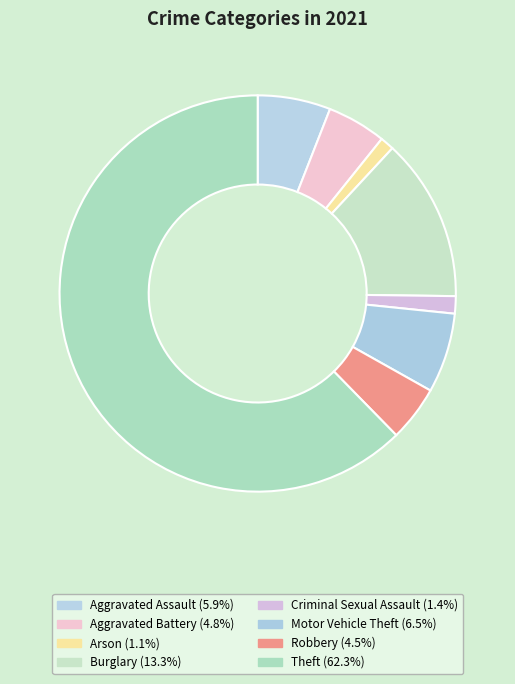

What is the largest slice in the pie chart?

Theft